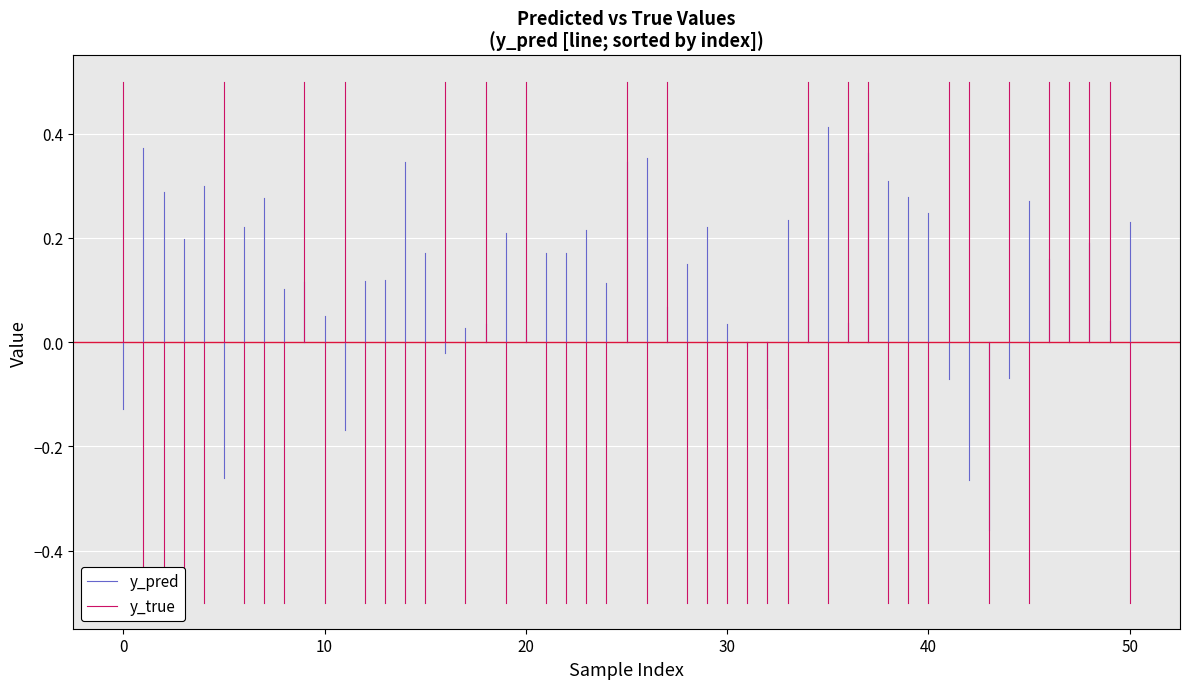

Which series changed the most between −10 and 0?

y_true